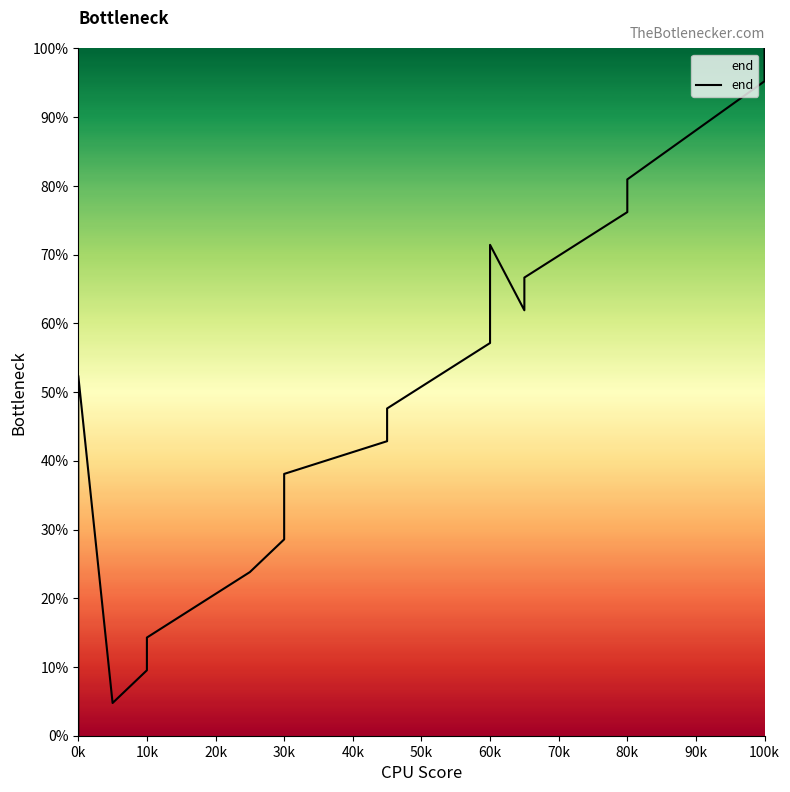

How many values exceed 47?

10